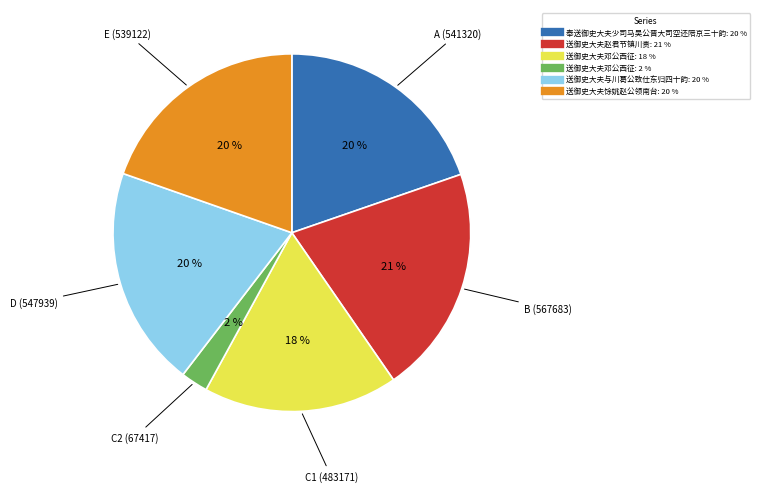

Does any single category account for the majority?

No